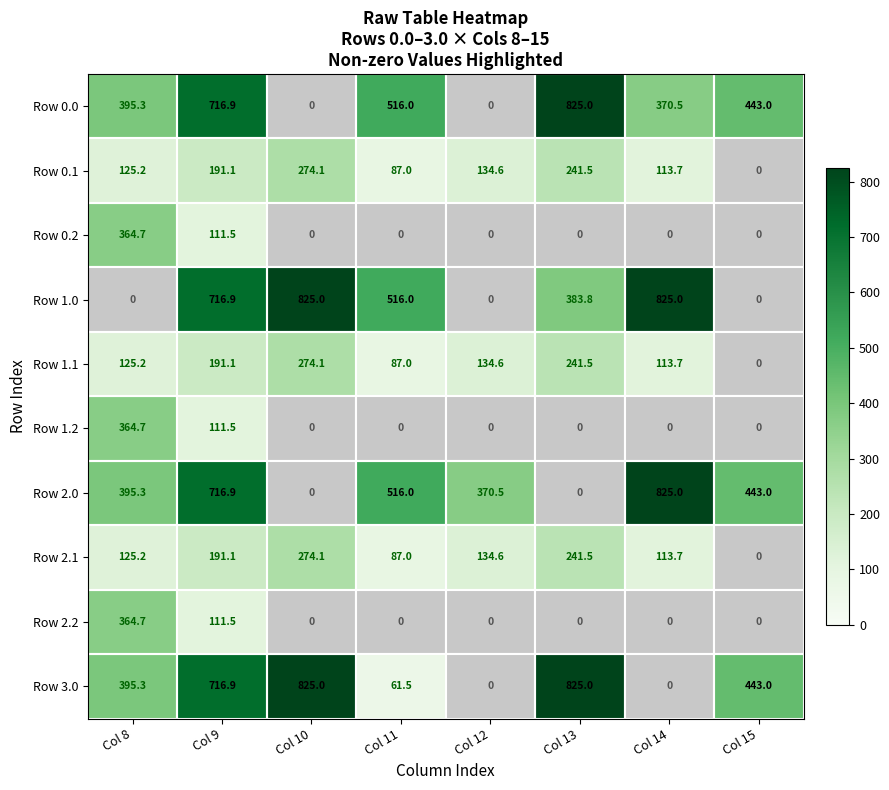

What is the spread (max minus min) of values at Col 10?

825.0